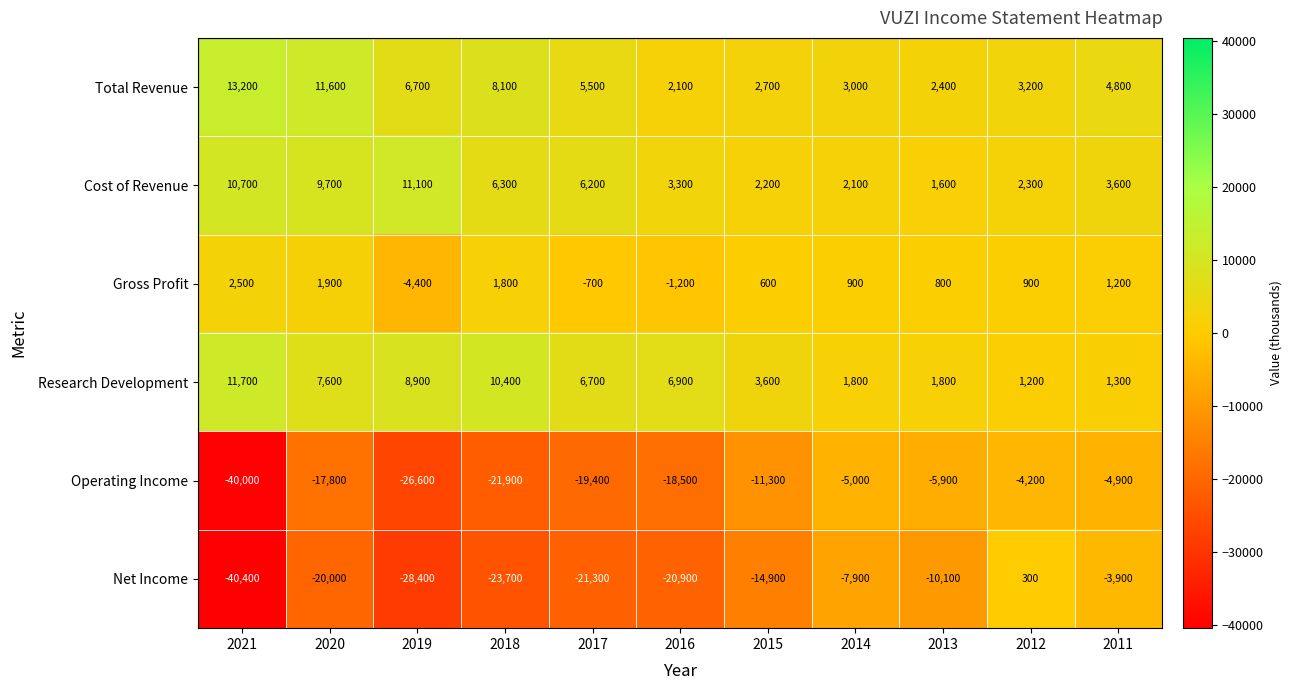

What is the spread (max minus min) of values at 2019?

39500